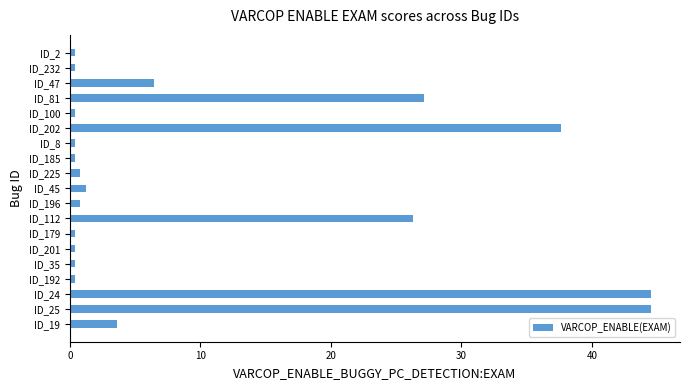

What is the greatest value displayed?

44.5